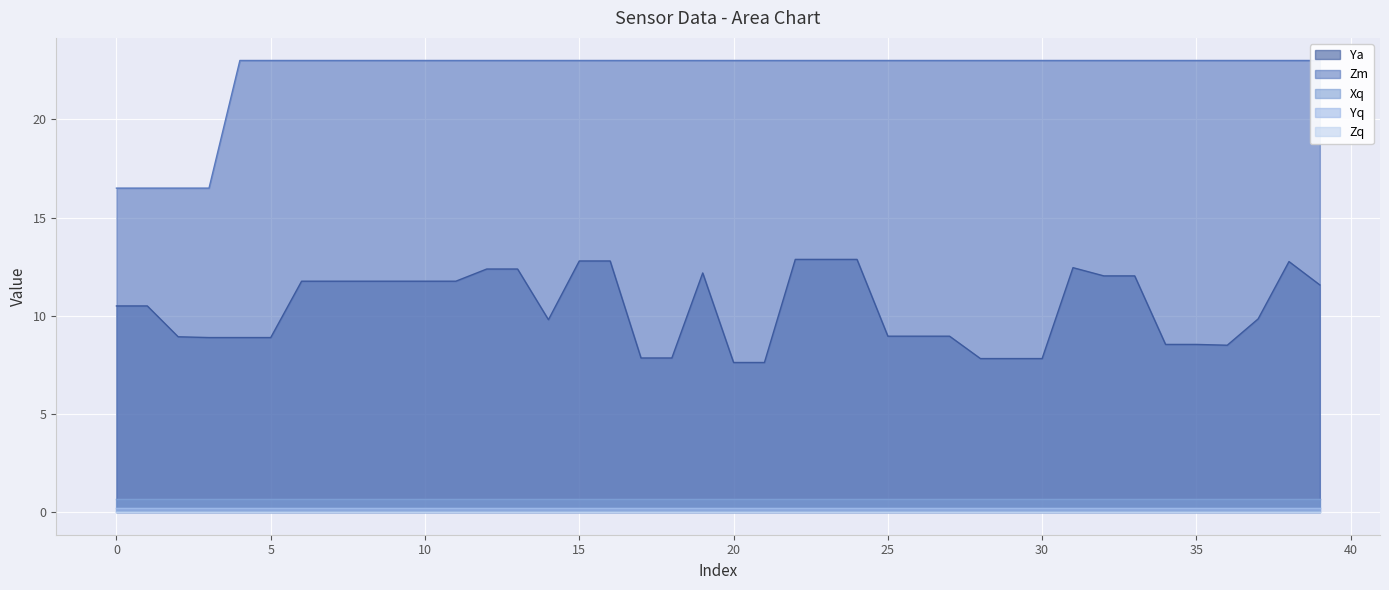

Count the Zm values in the range 23 to 24.

36